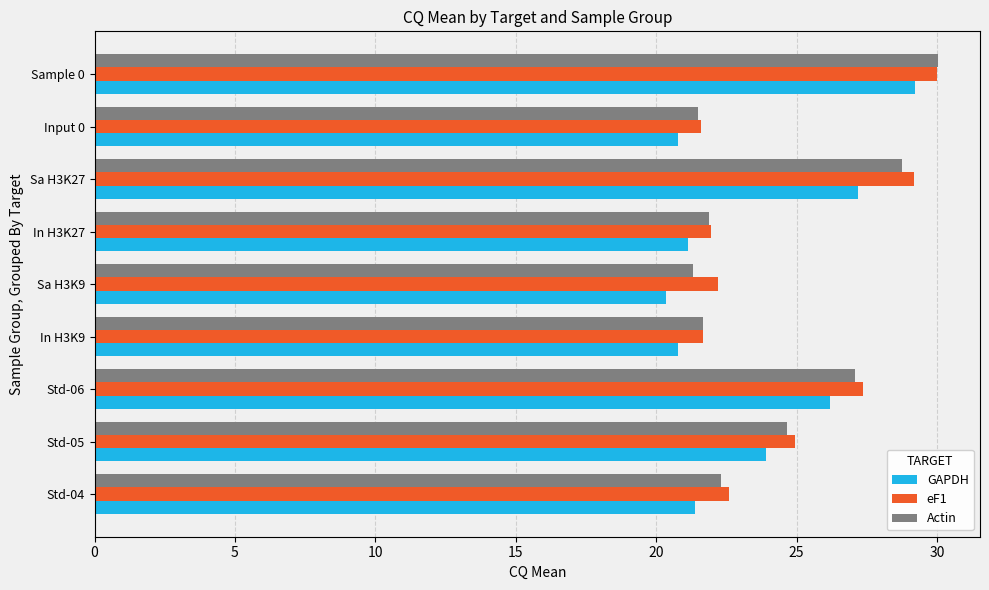

What is the lowest value of the eF1 series?

21.6